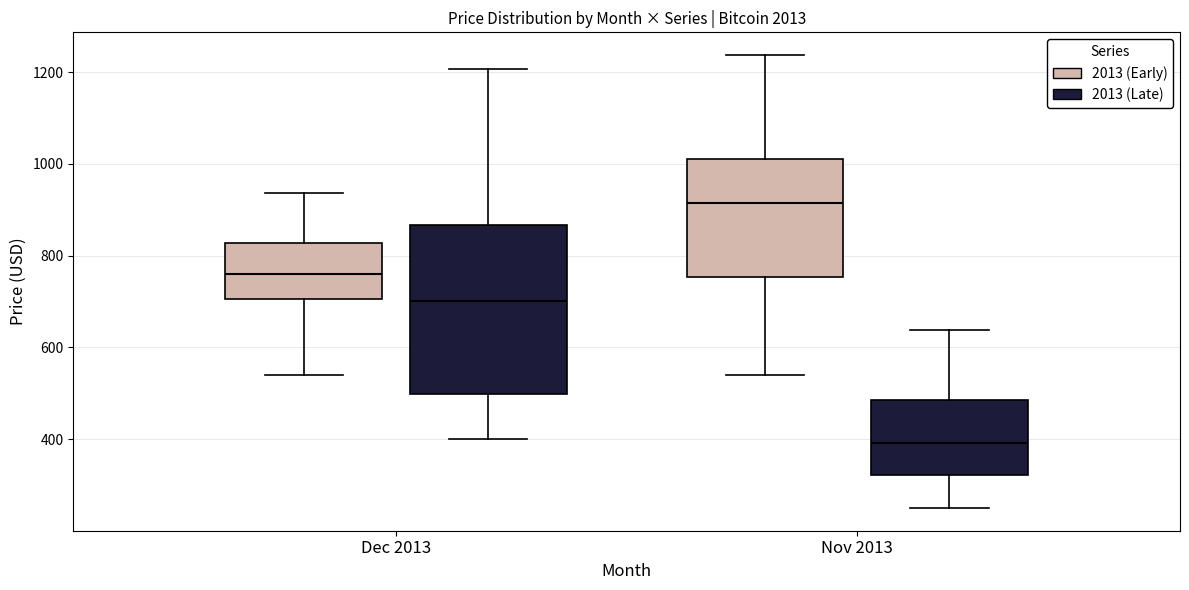

Which box's median line is the lowest?

Nov 2013 (2013 (Late))